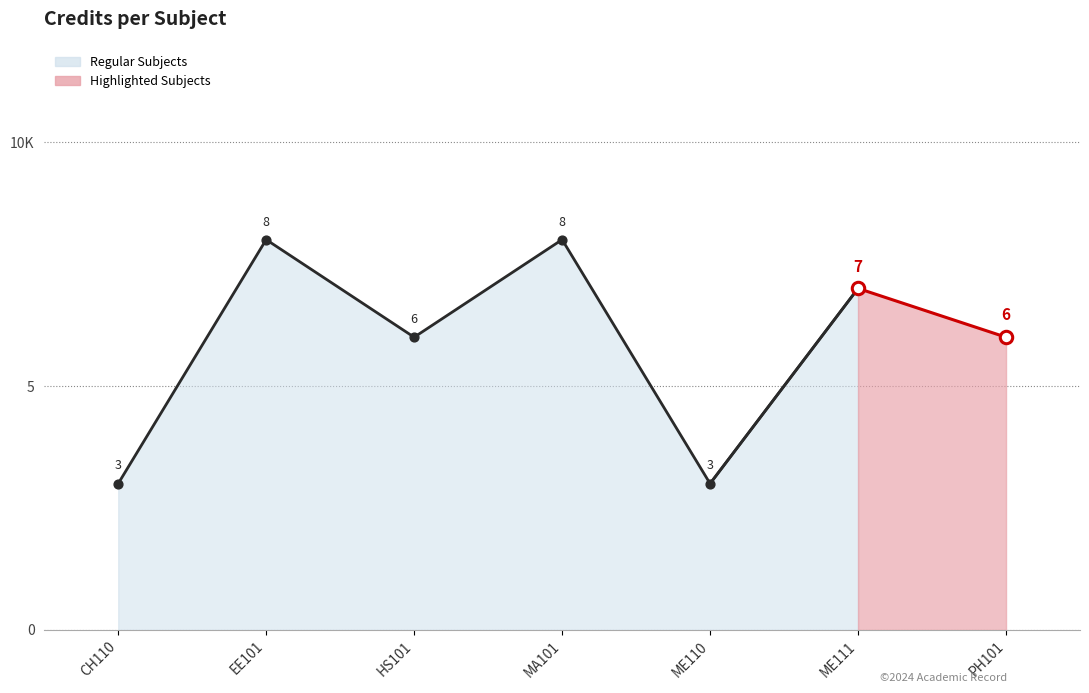

What is the change in value from EE101 to ME111?

-1